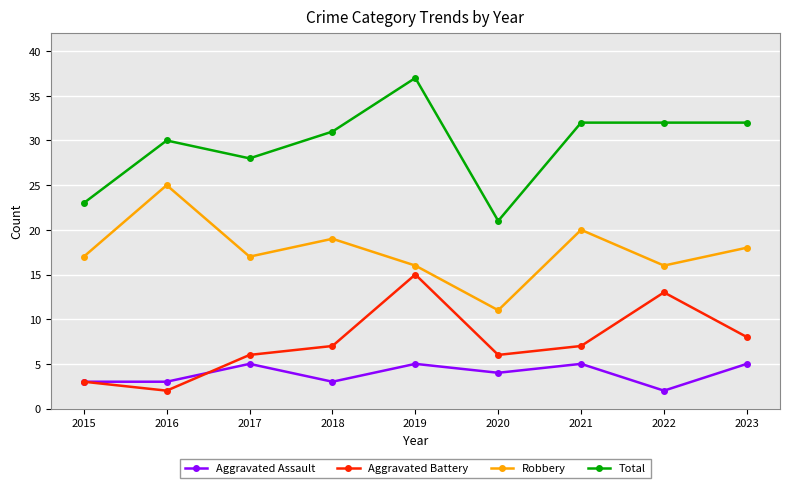

The Total series shows 32 at 2023. True or false?

True